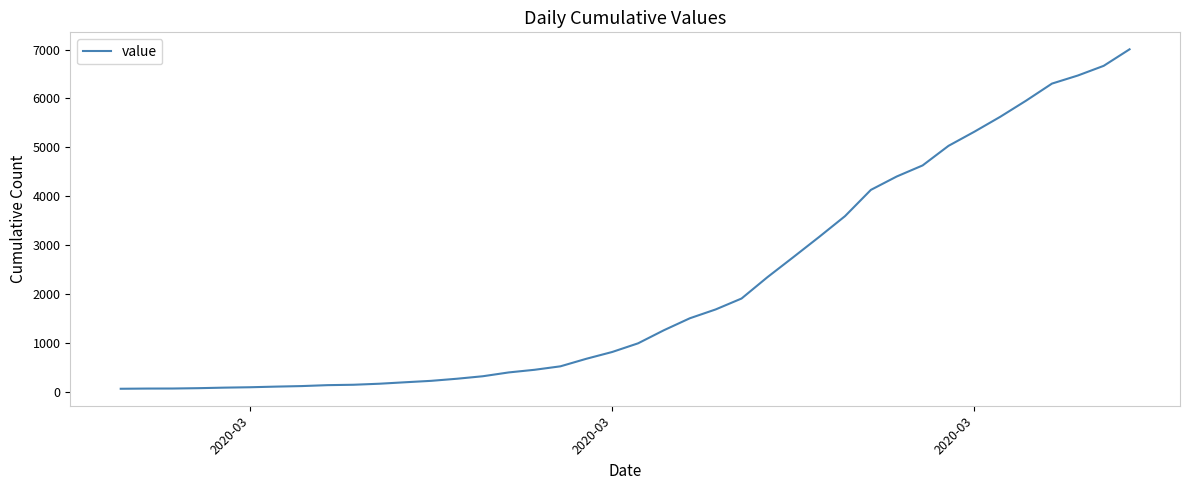

What is the minimum value shown in the chart?

64